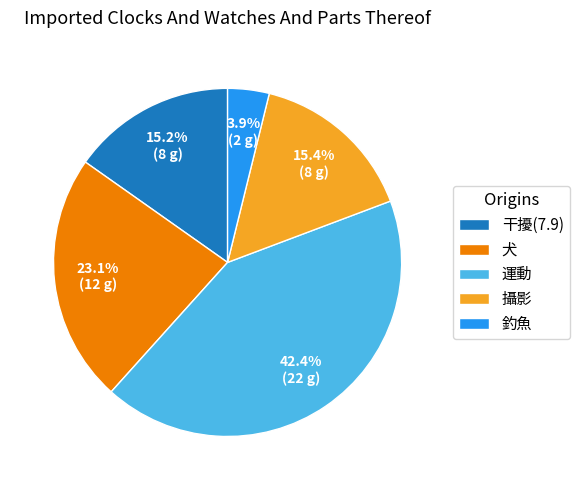

Count the number of slices in the pie.

5